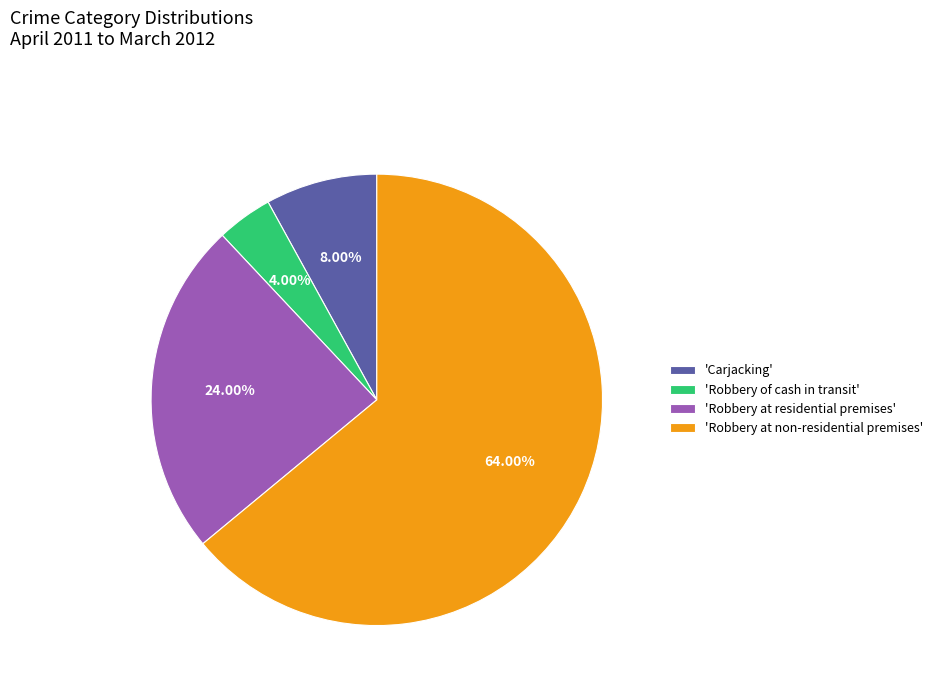

Rank the categories by value from lowest to highest.

'Robbery of cash in transit', 'Carjacking', 'Robbery at residential premises', 'Robbery at non-residential premises'